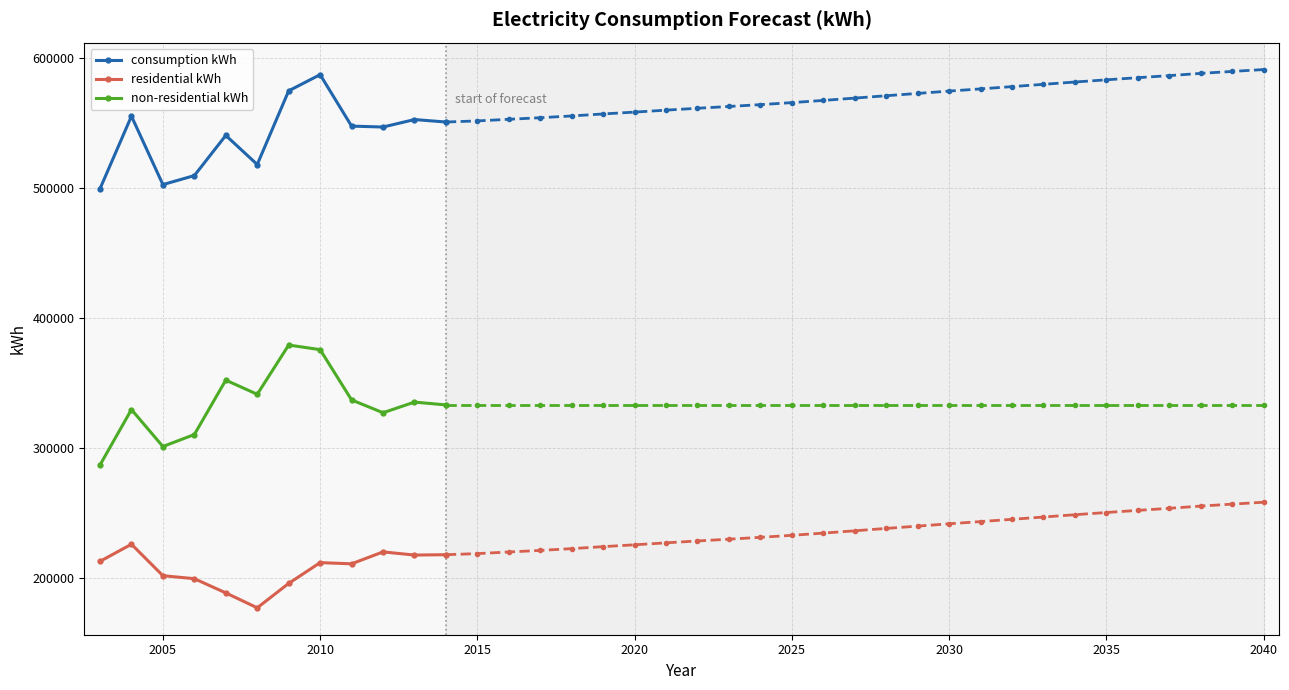

What is the lowest value of the non-residential kWh series?

286711